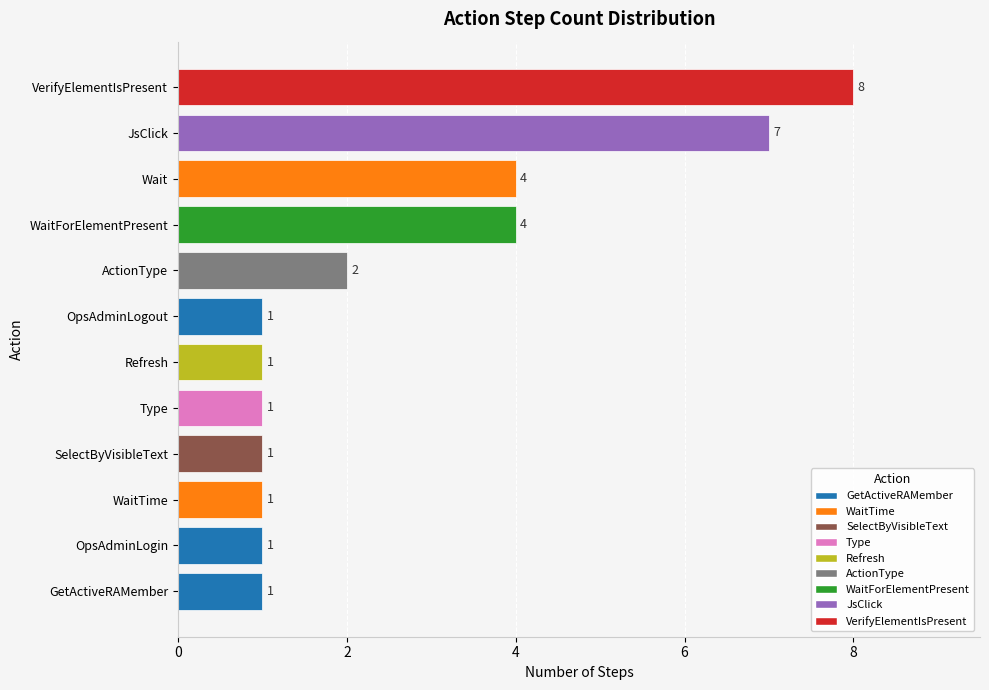

How many bars are there in total?

12